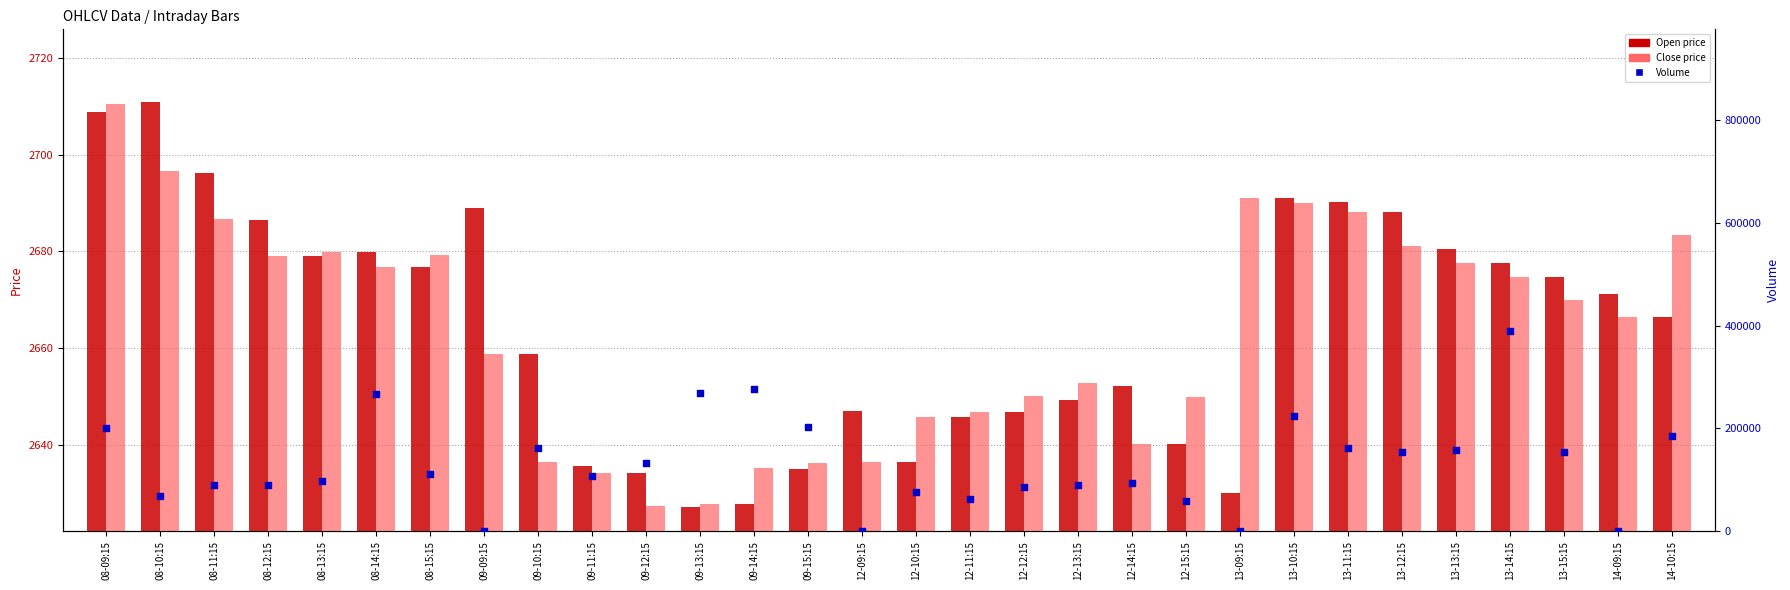

Which series contains the lowest Y value?

Volume